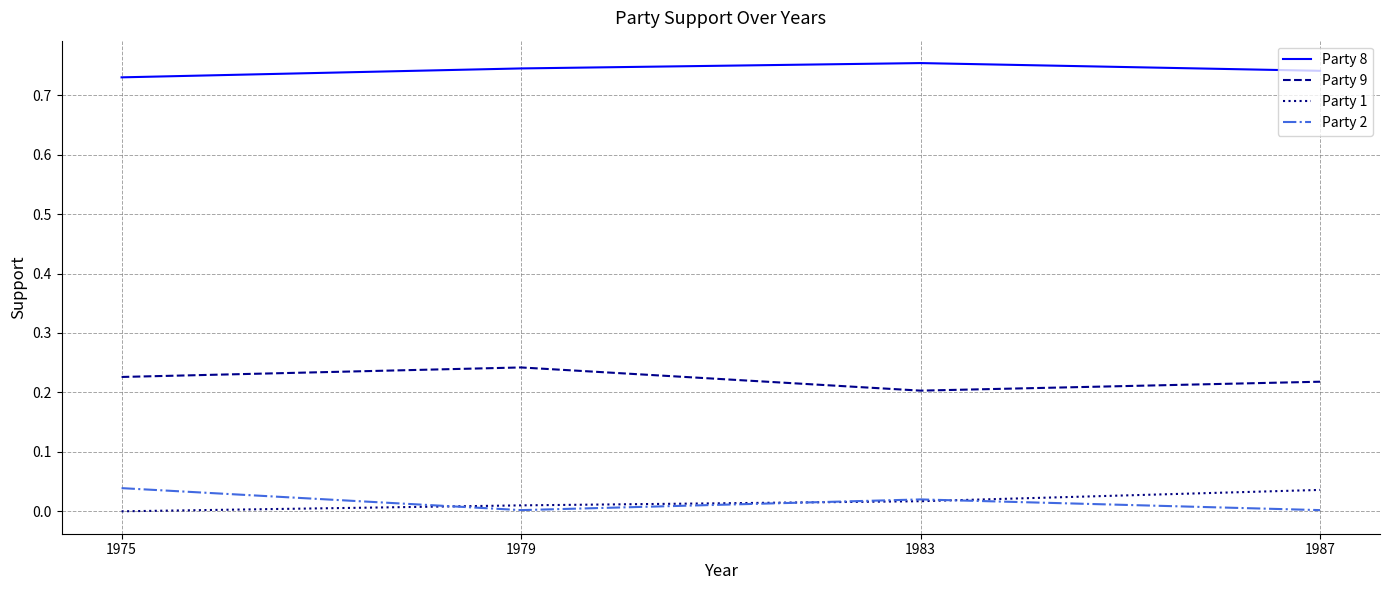

The value of Party 2 at 1975 is 0.0. True or false?

True